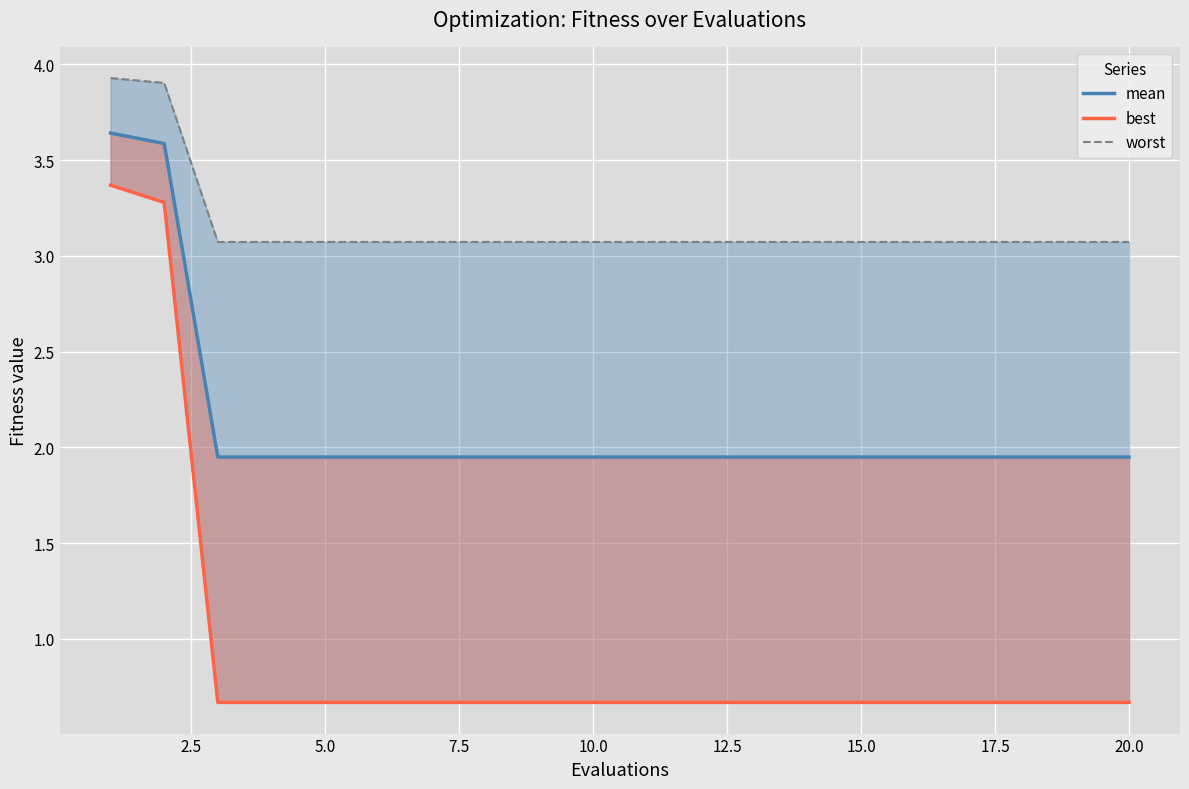

True or false: mean has more than 1 points higher than both neighbors.

False